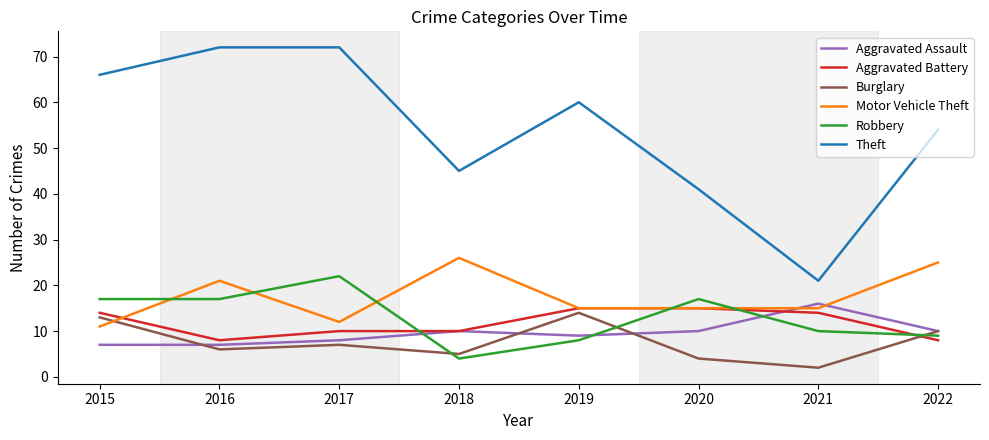

What is the difference between the maximum and second lowest values in the Robbery series?

14